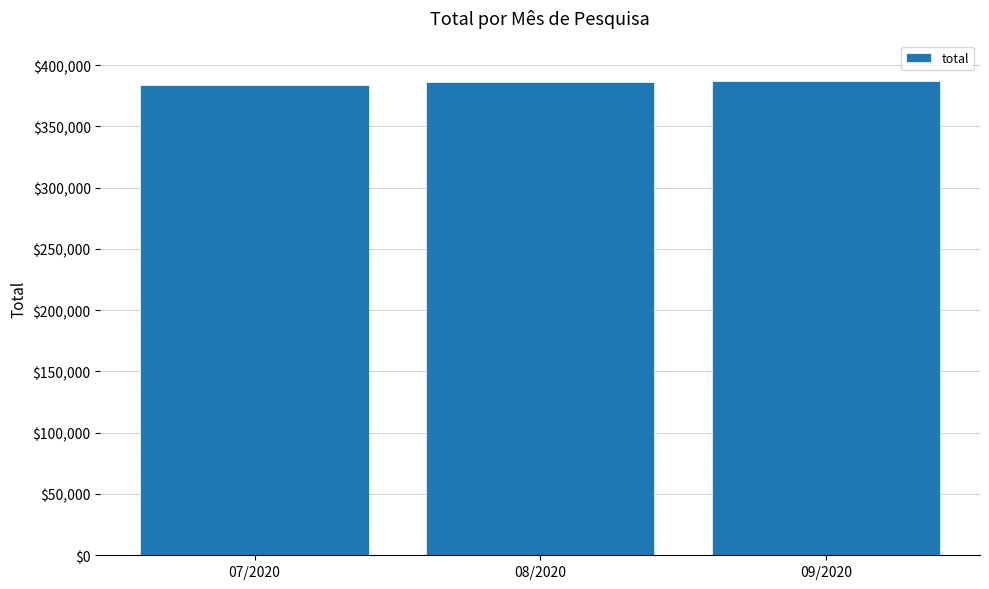

Count the number of categories in the chart.

3